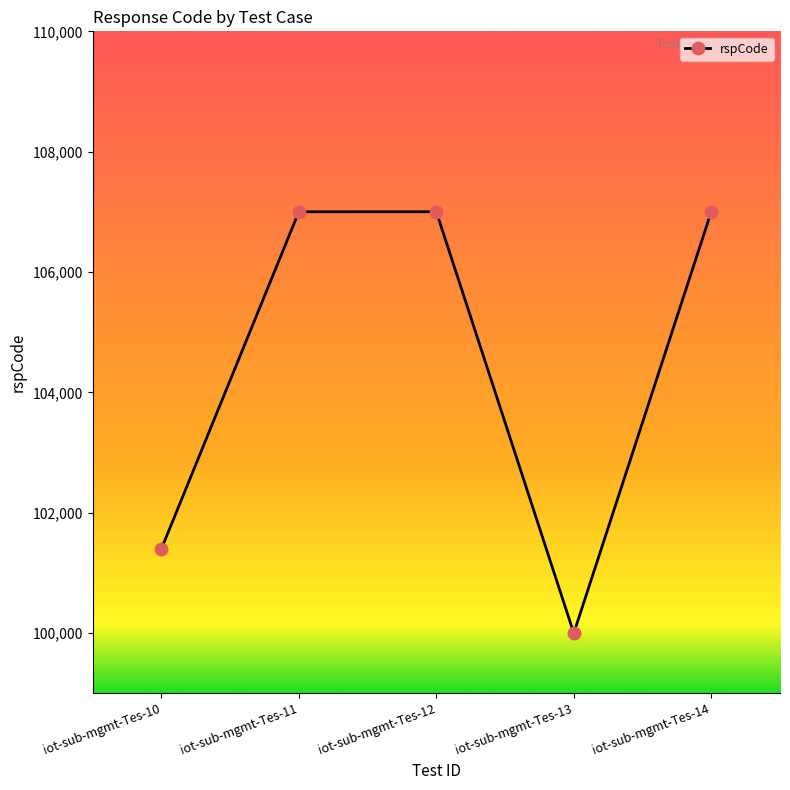

Between iot-sub-mgmt-Tes-12 and iot-sub-mgmt-Tes-13, which is larger?

iot-sub-mgmt-Tes-12